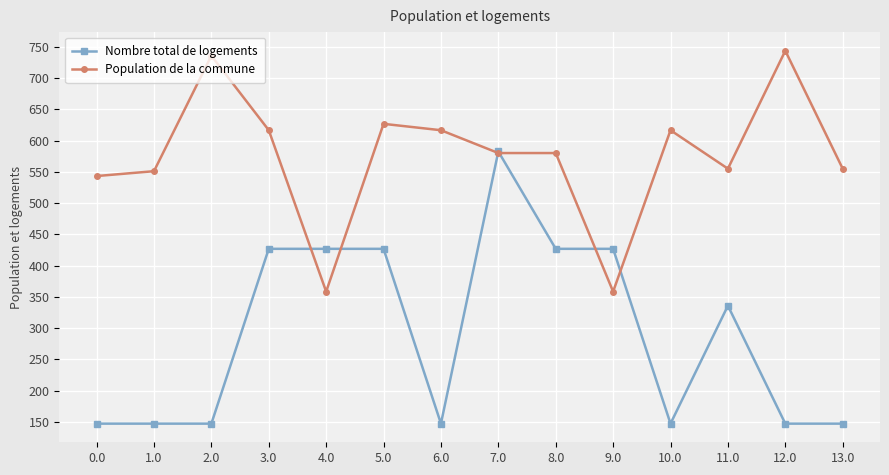

Reading right to left, extract all data points from this chart.

Nombre total de logements: 147.4	147.4	336.0	147.4	426.9	426.9	582.6	147.4	426.9	426.9	426.9	147.4	147.4	147.4
Population de la commune: 555.0	743.6	555.0	616.5	358.5	580.1	580.1	616.5	626.7	358.5	616.5	735.8	551.0	543.3